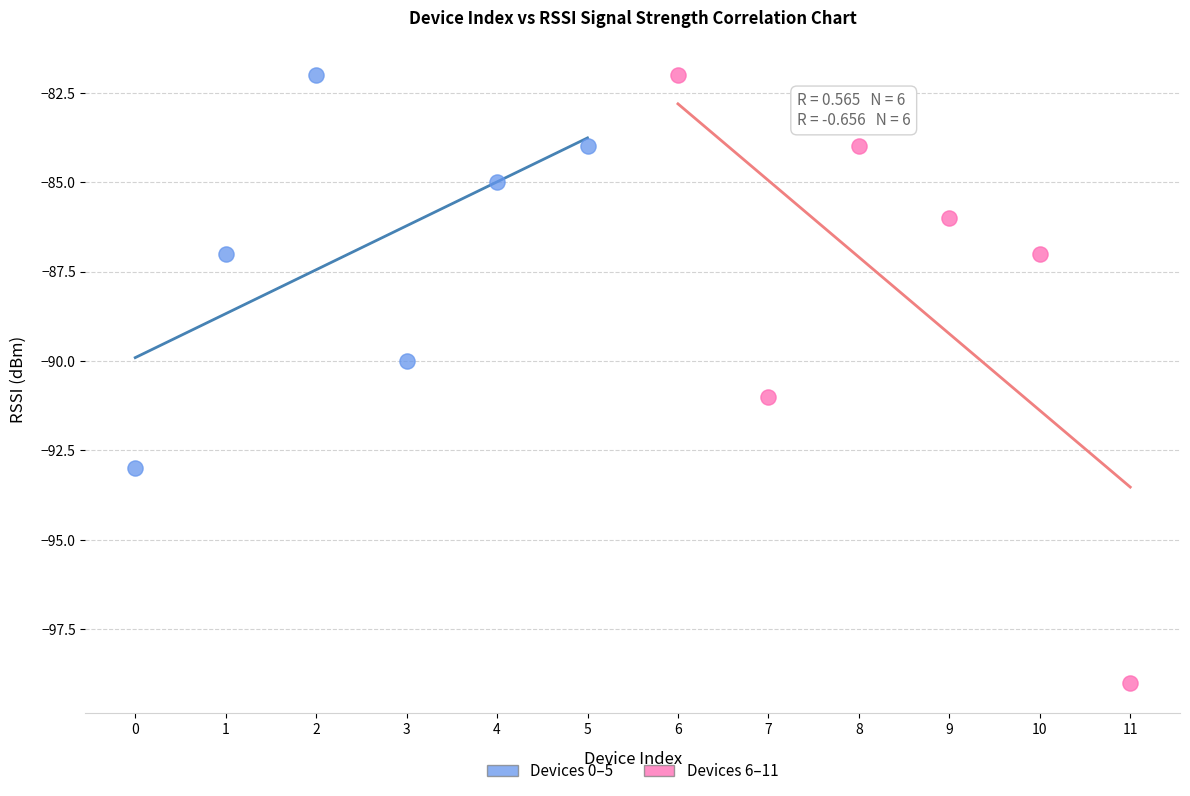

Which series reaches the minimum Y coordinate?

Devices 6–11